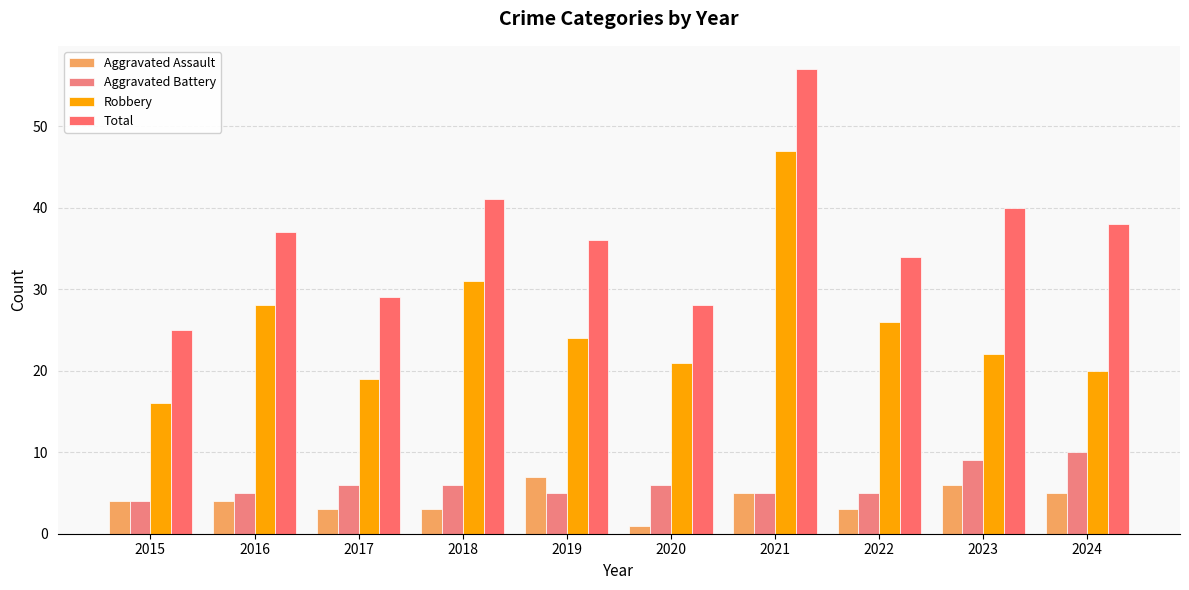

Which series has the largest total across all categories?

Total